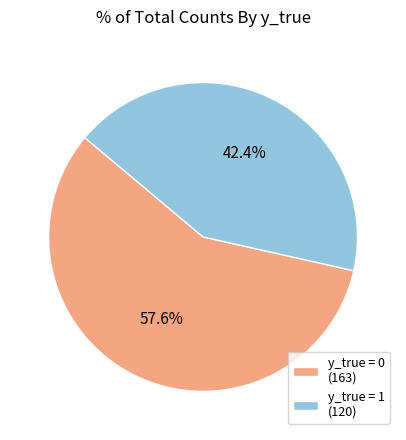

Rank the categories by value from highest to lowest.

y_true = 0 (163), y_true = 1 (120)